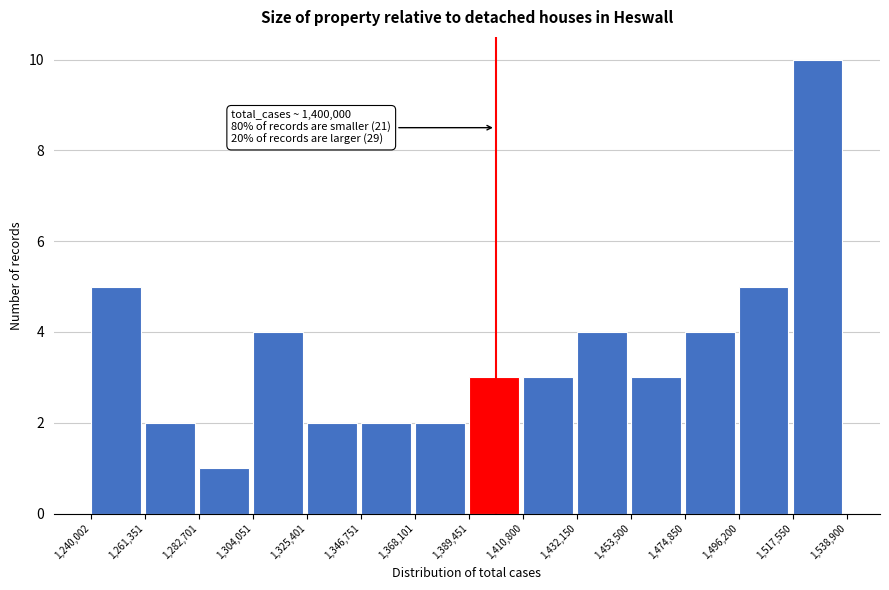

Over which range of the x-axis is the bar tallest?

1,517,550 to 1,538,900